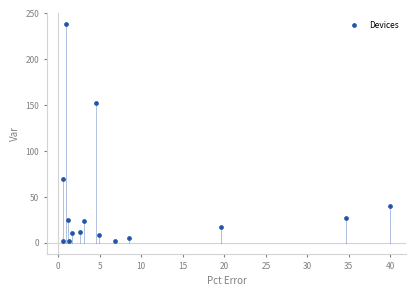

What Y value in the scatter plot is closest to 120?

152.7